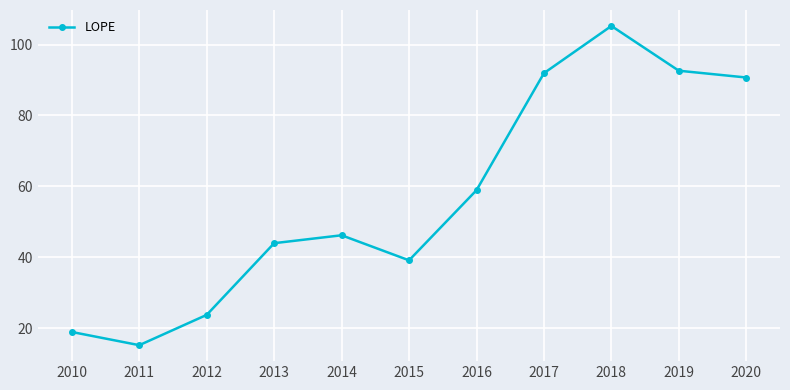

The value at 2018 is 105.2. True or false?

True